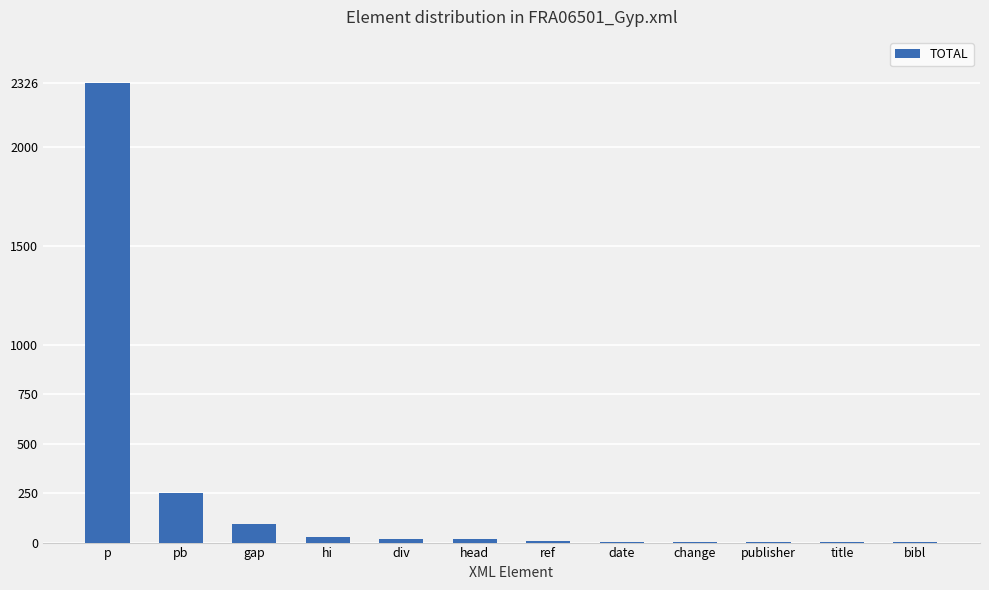

Count the number of data series in this chart.

1